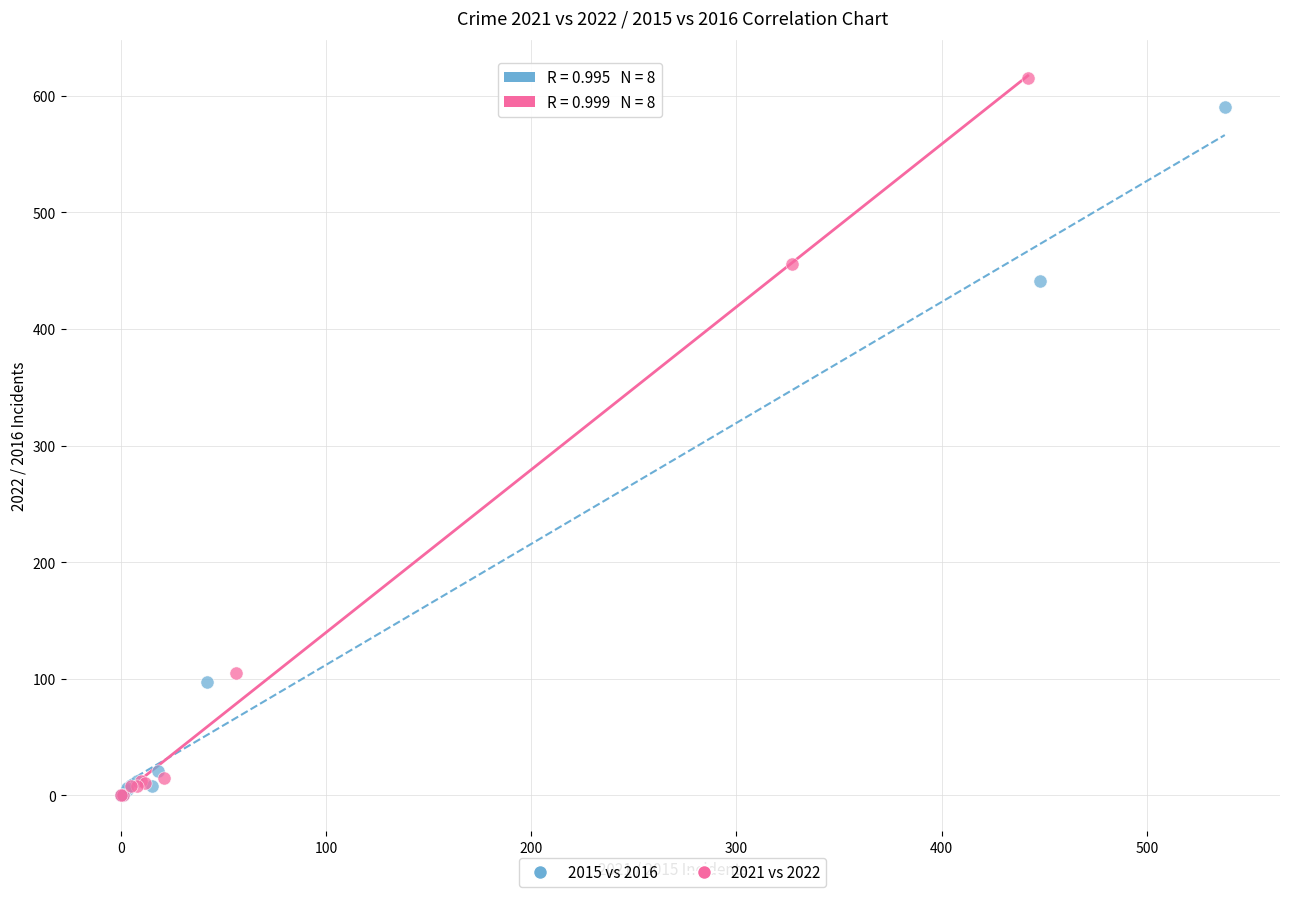

What are all the series names shown in the legend?

2015 vs 2016, 2021 vs 2022